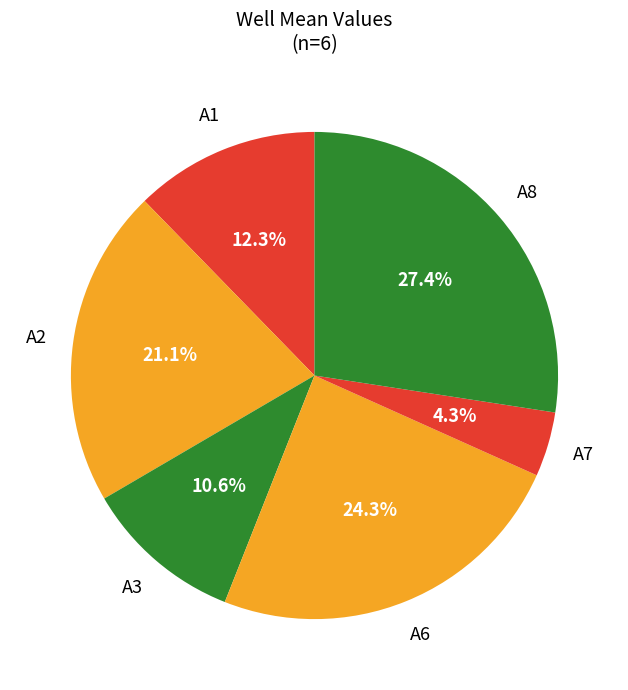

What percentage is the A7 slice, to the nearest percent?

4%